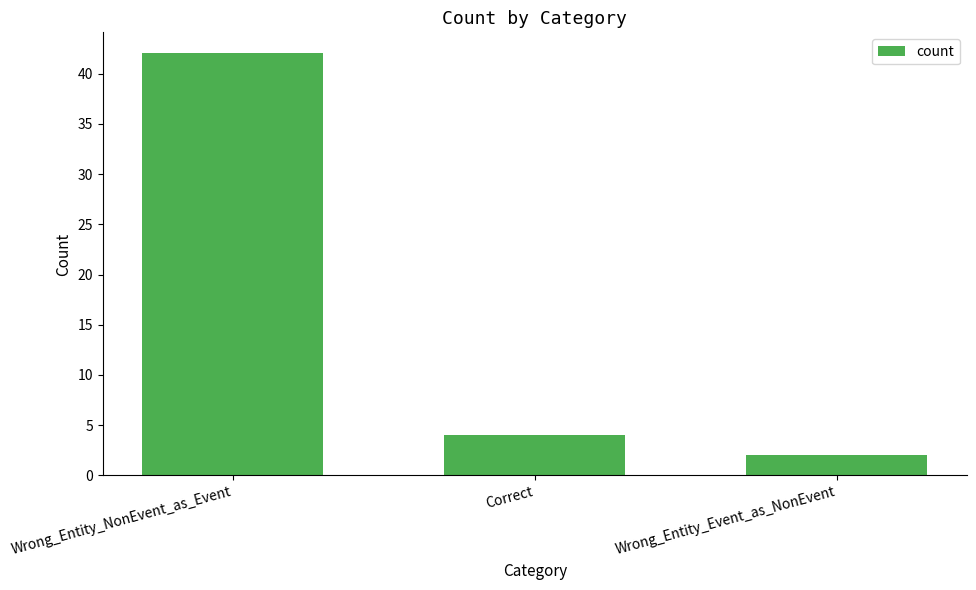

Reading left to right, what are all the values shown in this chart?

42	4	2